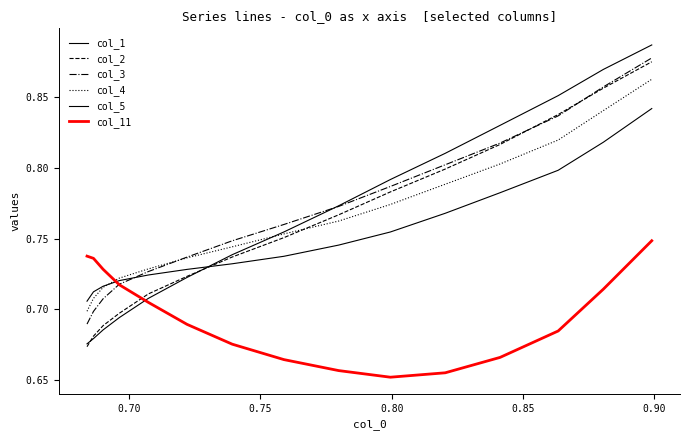

Reading left to right, transcribe all the data shown in this chart.

col_1: 0.7	0.7	0.7	0.7	0.7	0.7	0.7	0.8	0.8	0.8	0.8	0.8	0.9	0.9	0.9
col_2: 0.7	0.7	0.7	0.7	0.7	0.7	0.7	0.8	0.8	0.8	0.8	0.8	0.8	0.9	0.9
col_3: 0.7	0.7	0.7	0.7	0.7	0.7	0.7	0.8	0.8	0.8	0.8	0.8	0.8	0.9	0.9
col_4: 0.7	0.7	0.7	0.7	0.7	0.7	0.7	0.8	0.8	0.8	0.8	0.8	0.8	0.8	0.9
col_5: 0.7	0.7	0.7	0.7	0.7	0.7	0.7	0.7	0.7	0.8	0.8	0.8	0.8	0.8	0.8
col_11: 0.7	0.7	0.7	0.7	0.7	0.7	0.7	0.7	0.7	0.7	0.7	0.7	0.7	0.7	0.7